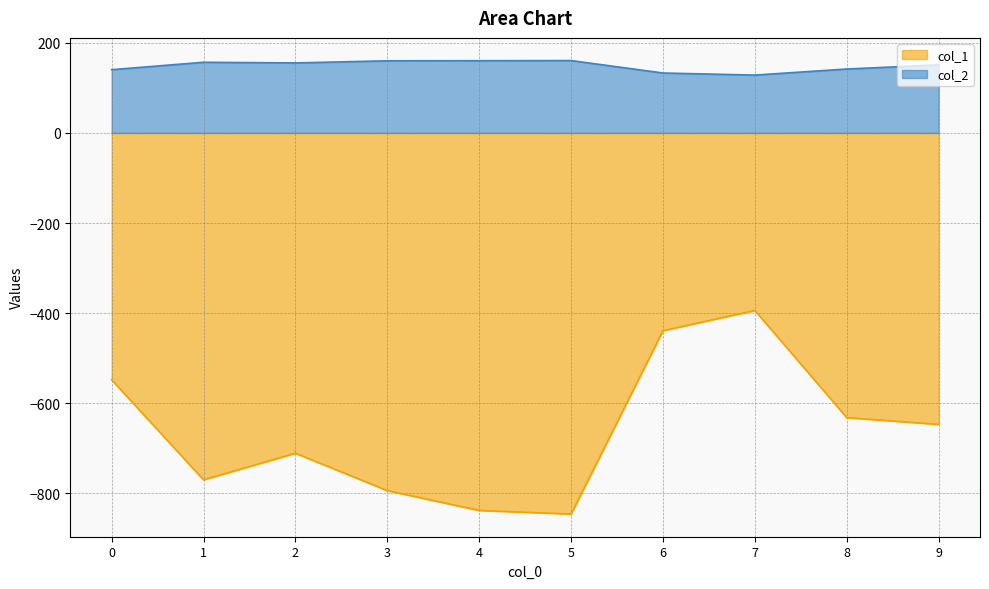

How many distinct data groups are displayed?

2